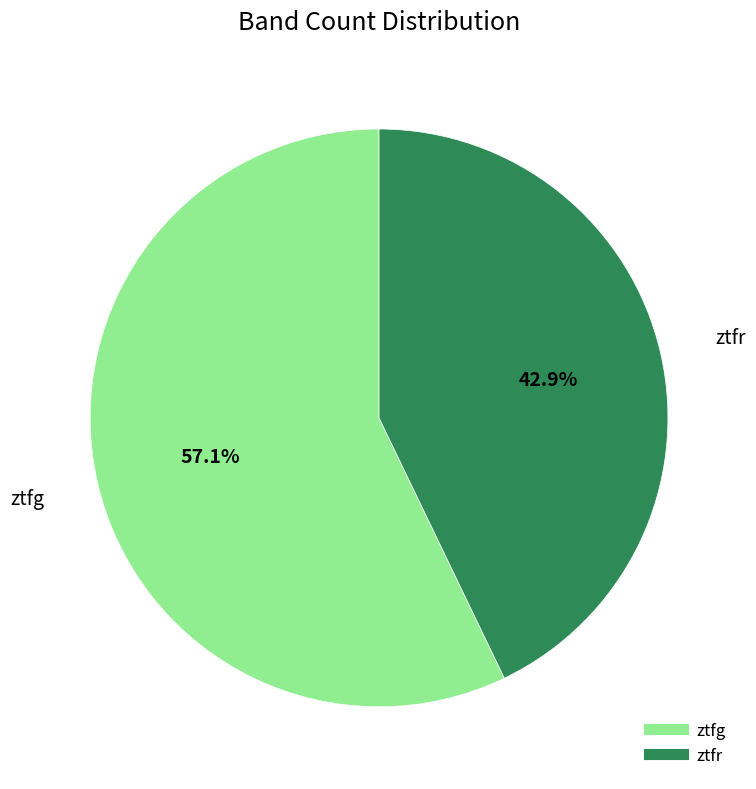

Rank the categories by value from highest to lowest.

ztfg, ztfr